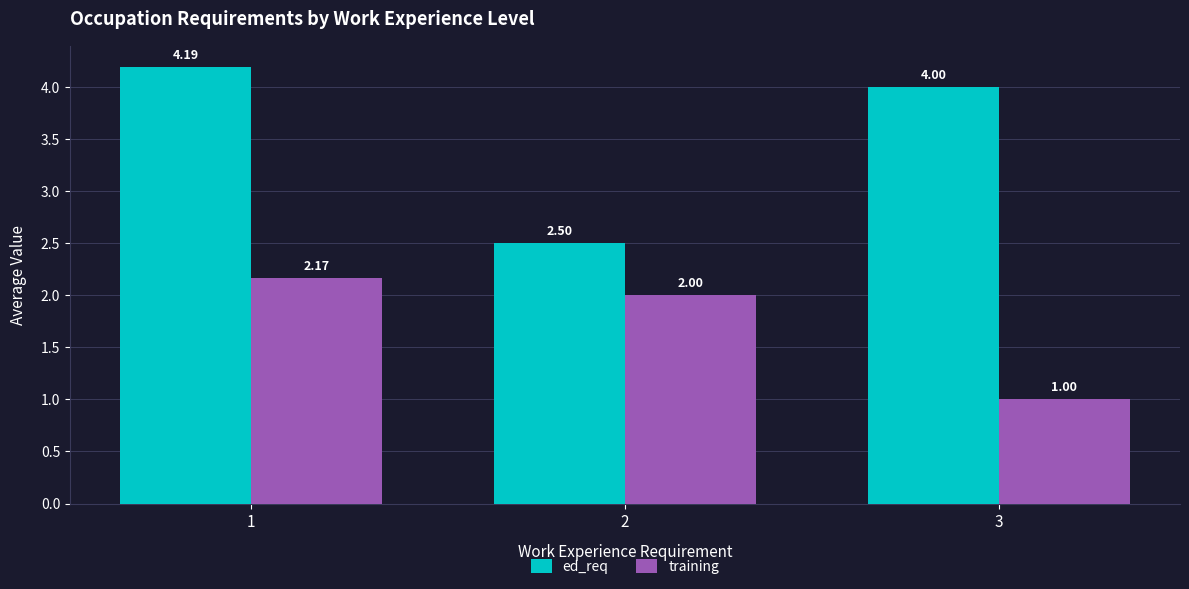

What is the value of the ed_req bar at the 1st from the left?

4.2